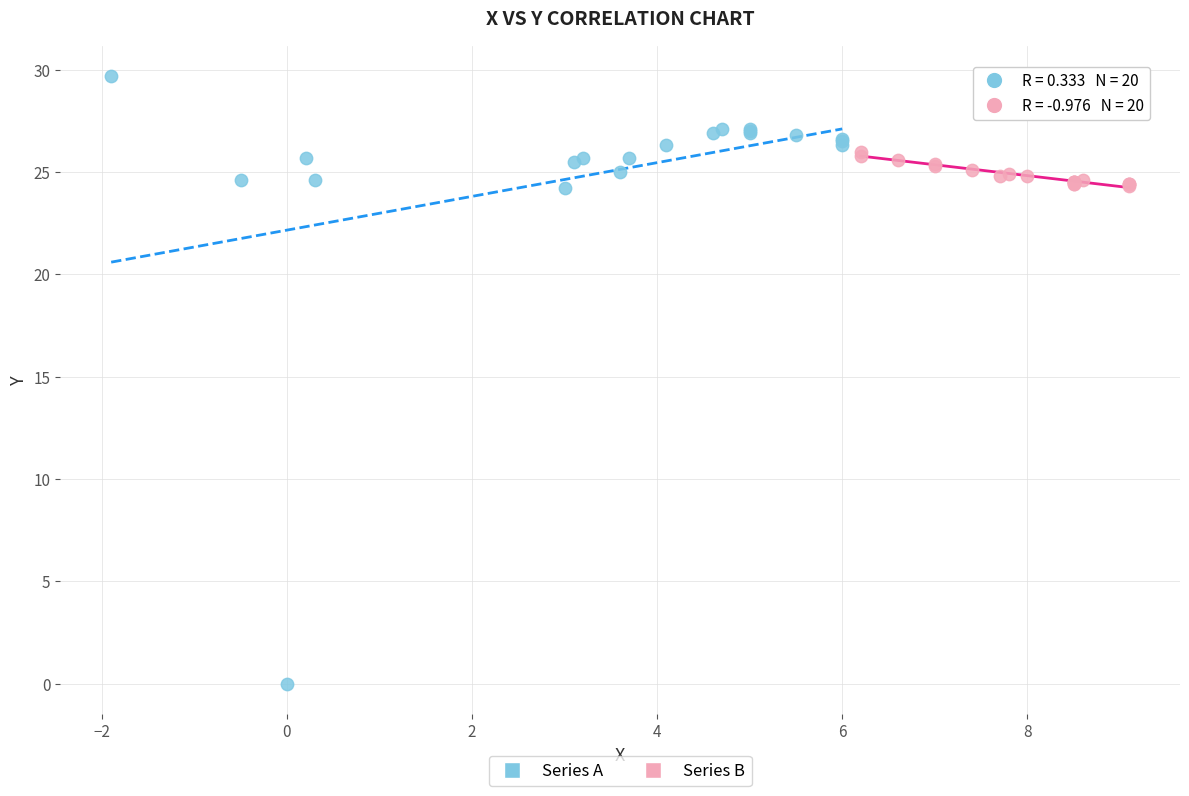

Which series reaches the minimum Y coordinate?

Series A